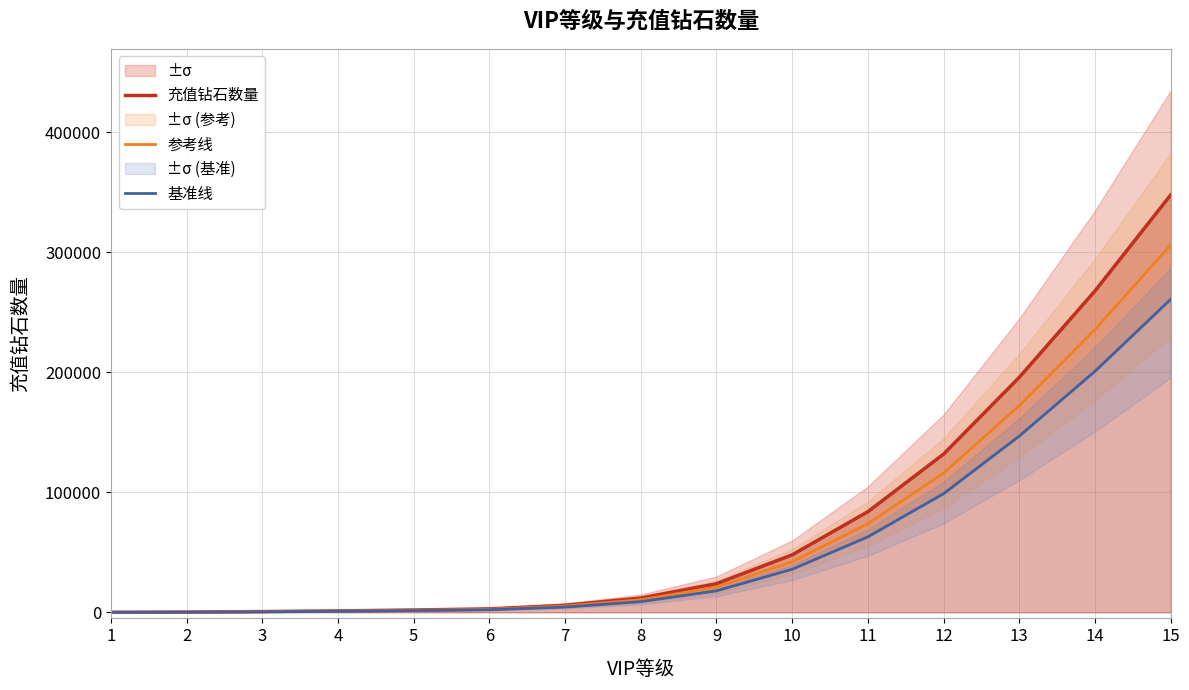

Does the chart display data point markers on the line(s)?

No